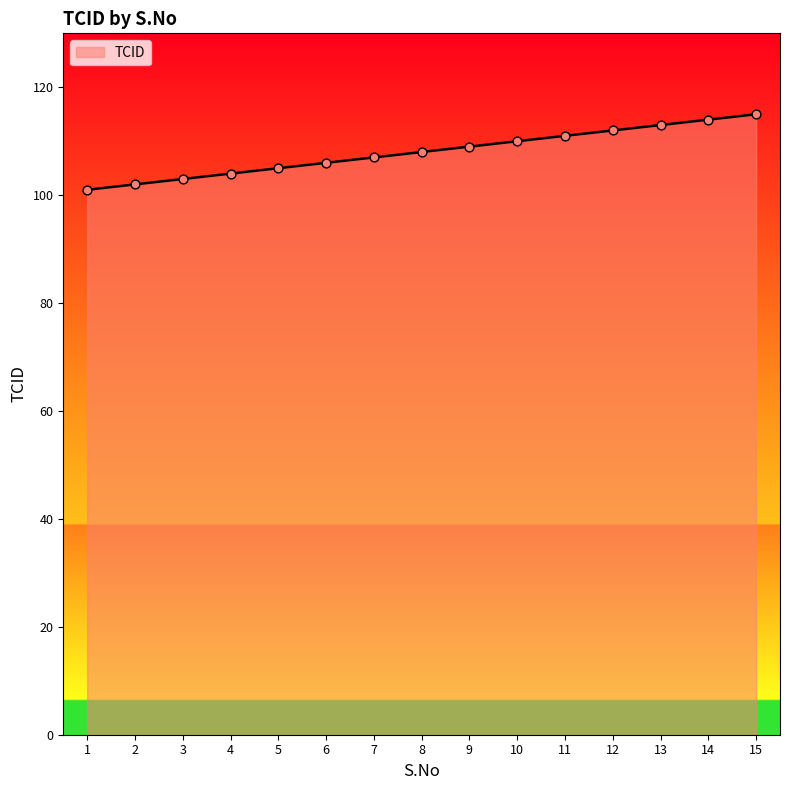

Approximately how many times larger is the value at 5 compared to 9?

1.0